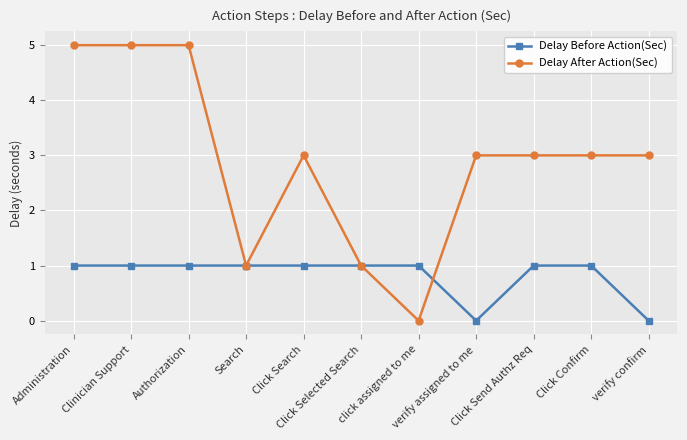

Which series has the widest spread of values?

Delay After Action(Sec)